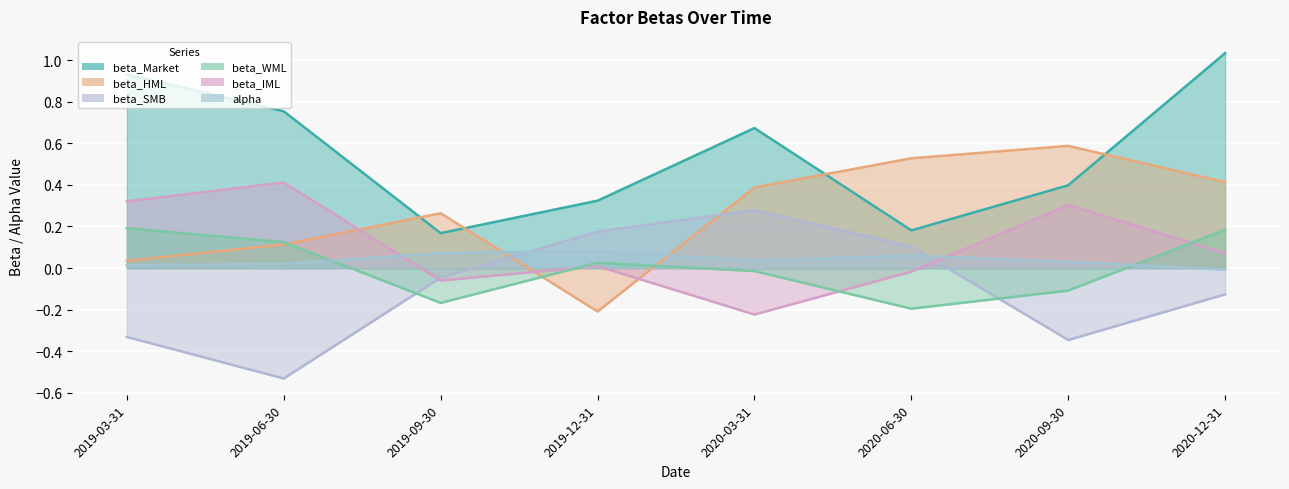

What is the difference between the beta_HML values at 2020-03-31 and 2019-09-30?

0.1